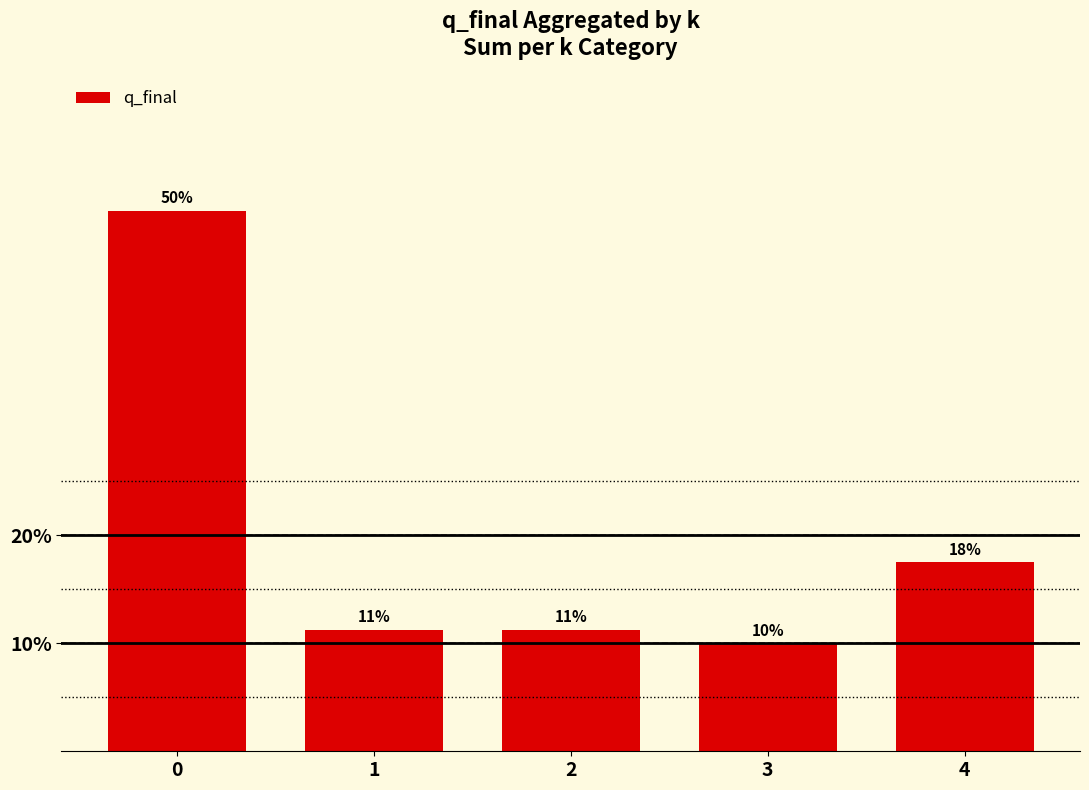

Approximately how many times larger is the value at 1 compared to 3?

1.1